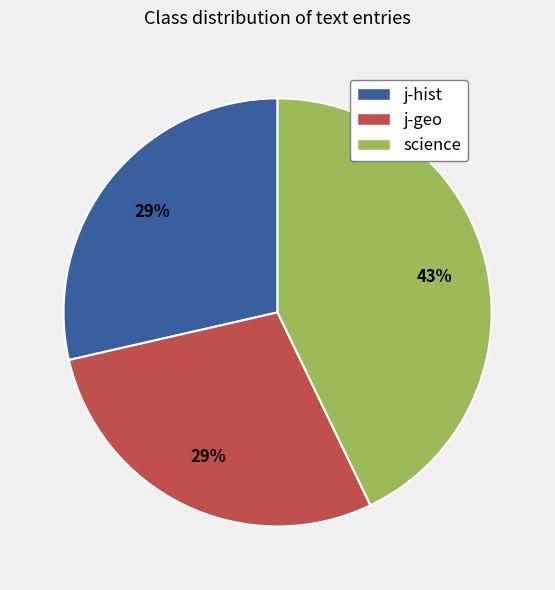

To the nearest percent, what is the average slice percentage?

33%